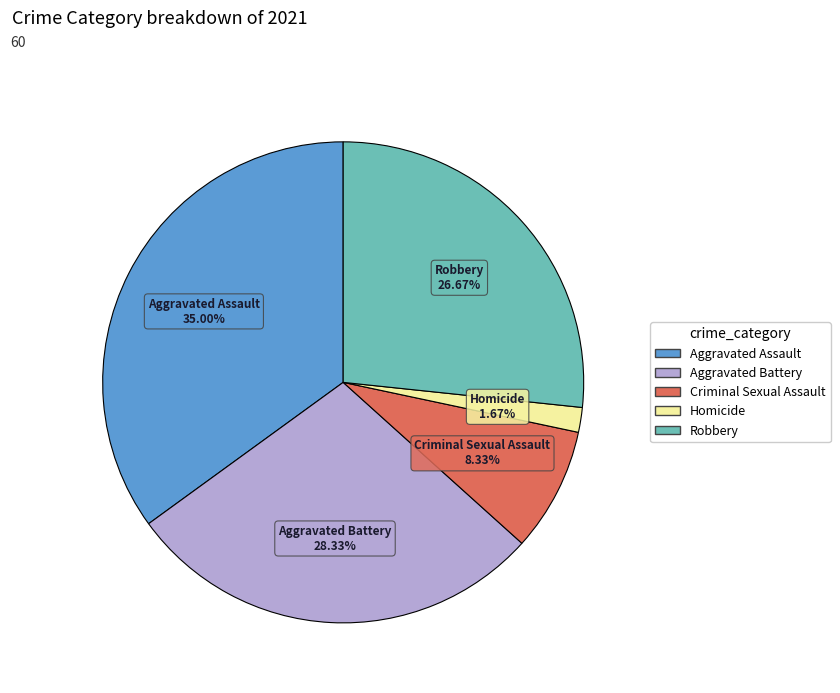

Is the sum of Robbery and Homicide greater than half?

No